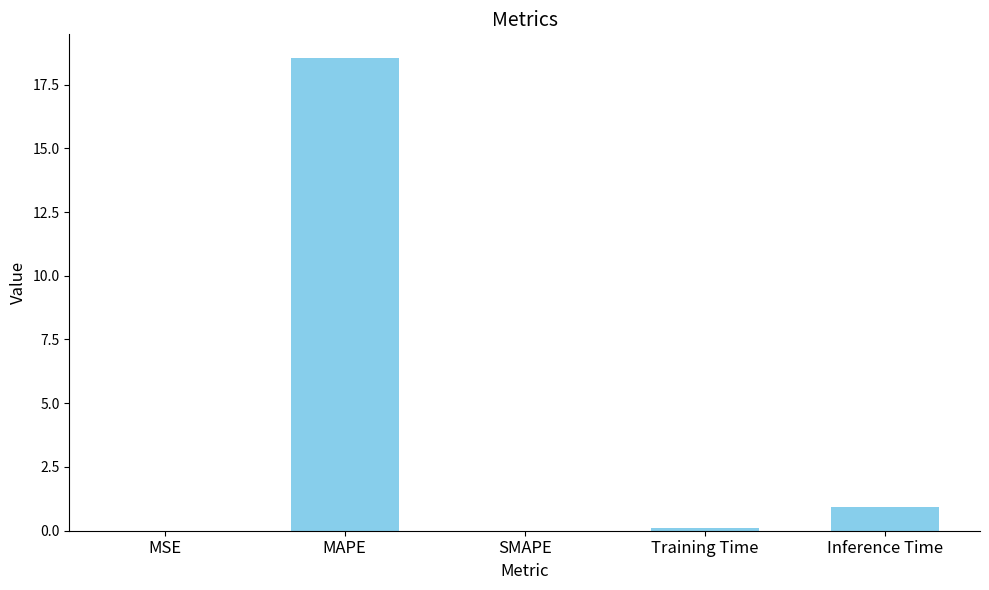

What is the sum of all values?

19.6